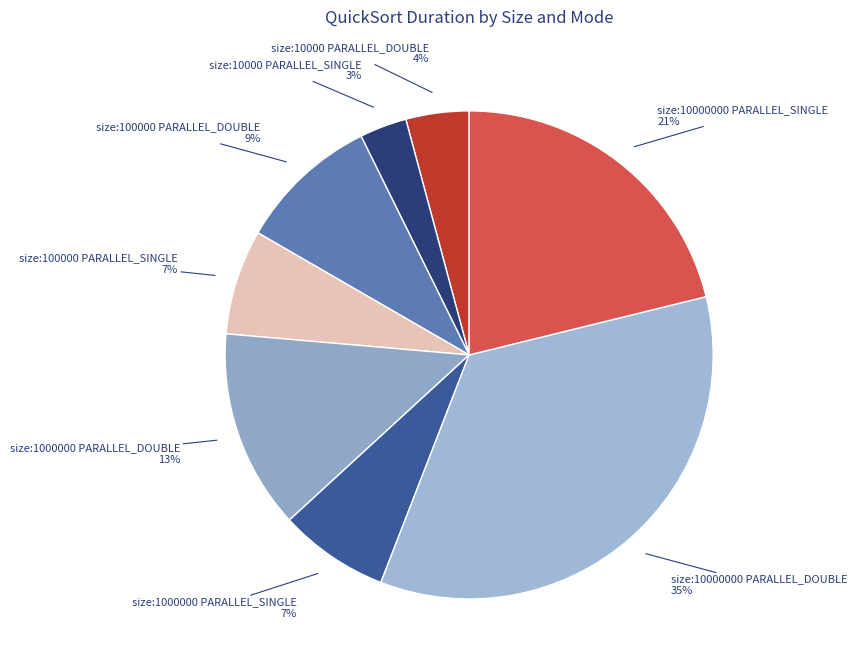

Which slice is the smallest?

size:10000 PARALLEL_SINGLE